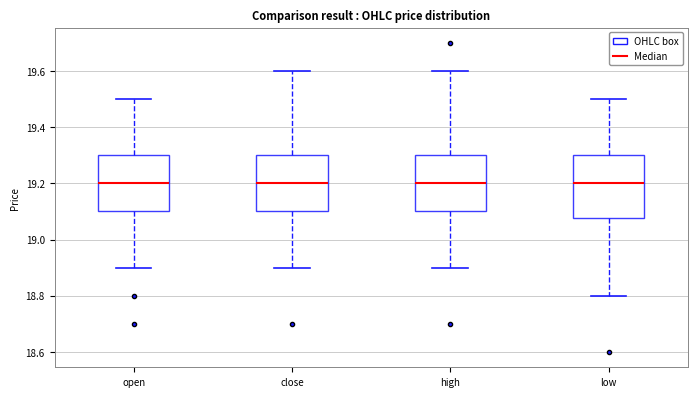

Comparing the boxes themselves (not the whiskers), which one is the tallest?

low